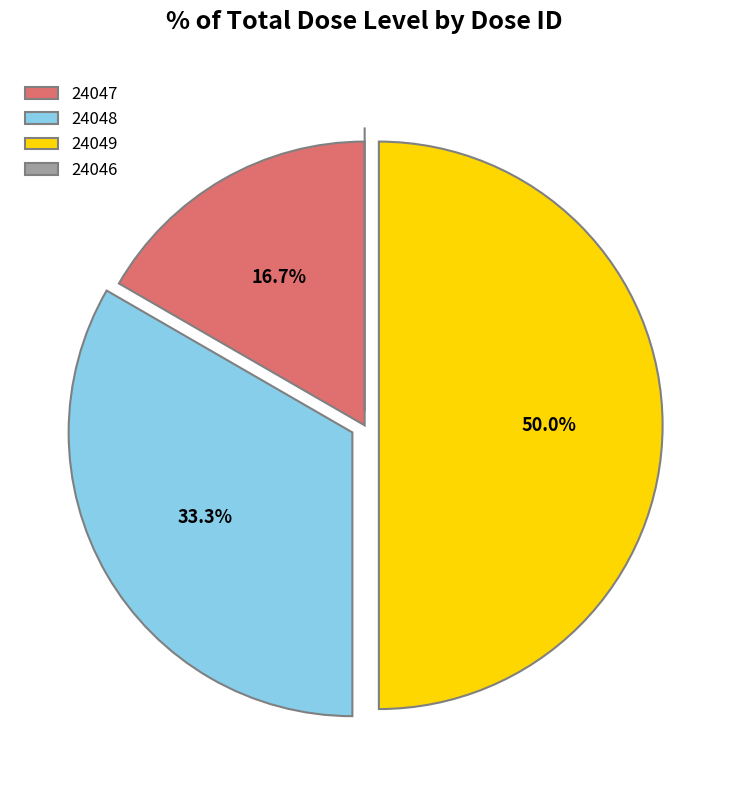

To the nearest percent, what is the combined percentage of 24047 and 24049?

67%